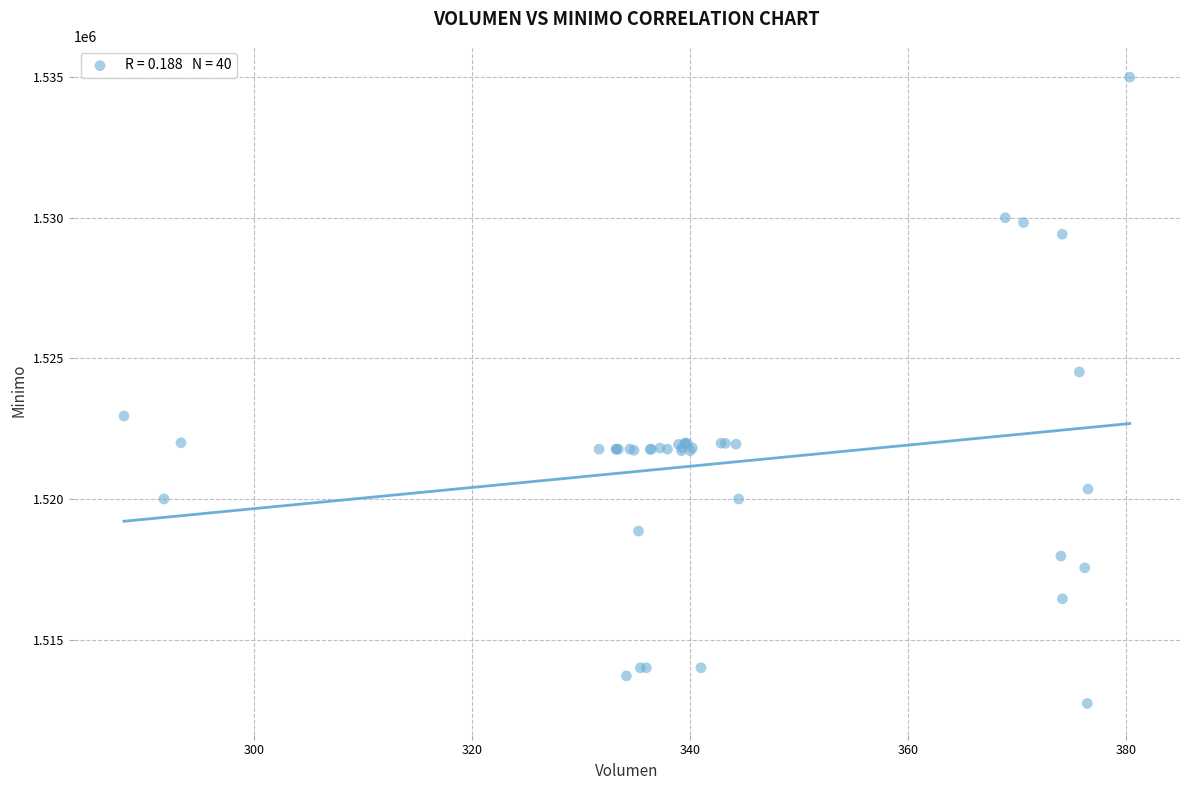

What Y value in the scatter plot is closest to 1523862?

1524513